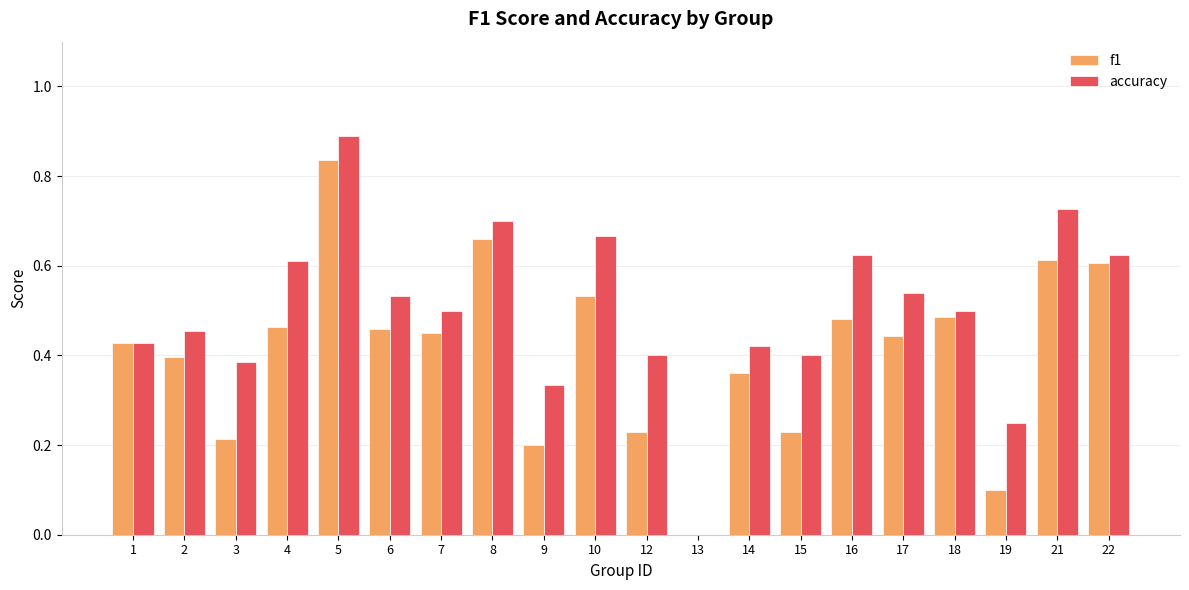

Which series changed the most between 4 and 16?

f1